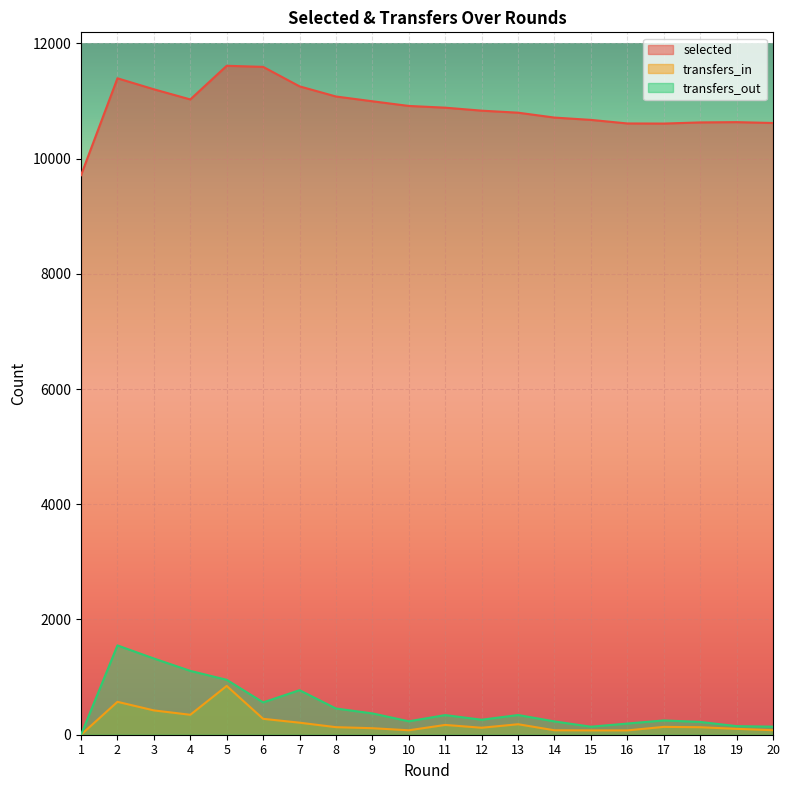

At 18, list the series in order from largest to smallest.

selected, transfers_out, transfers_in